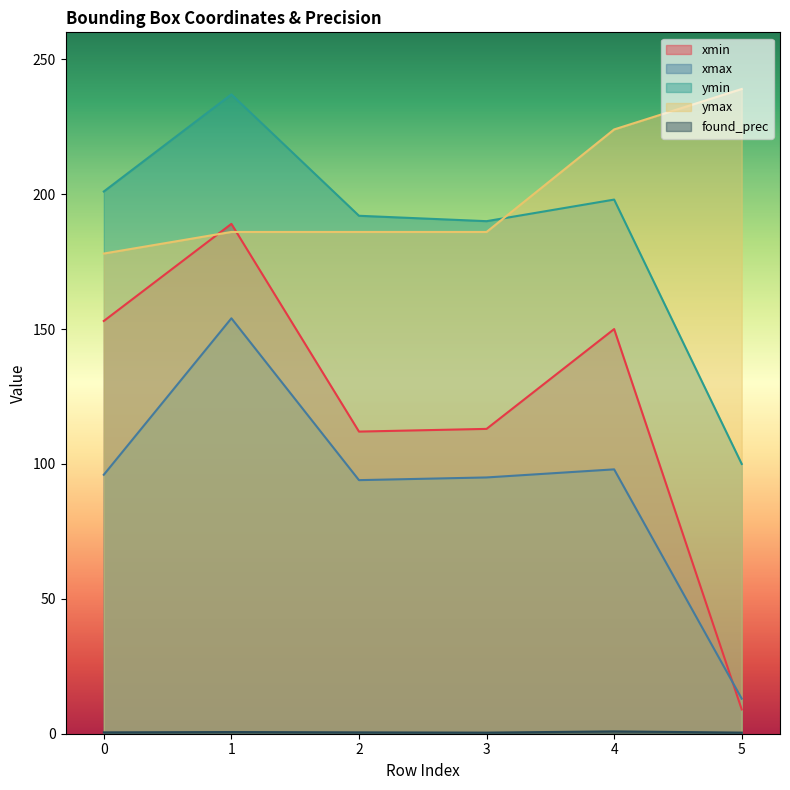

Which category has the highest value in the ymax series?

5